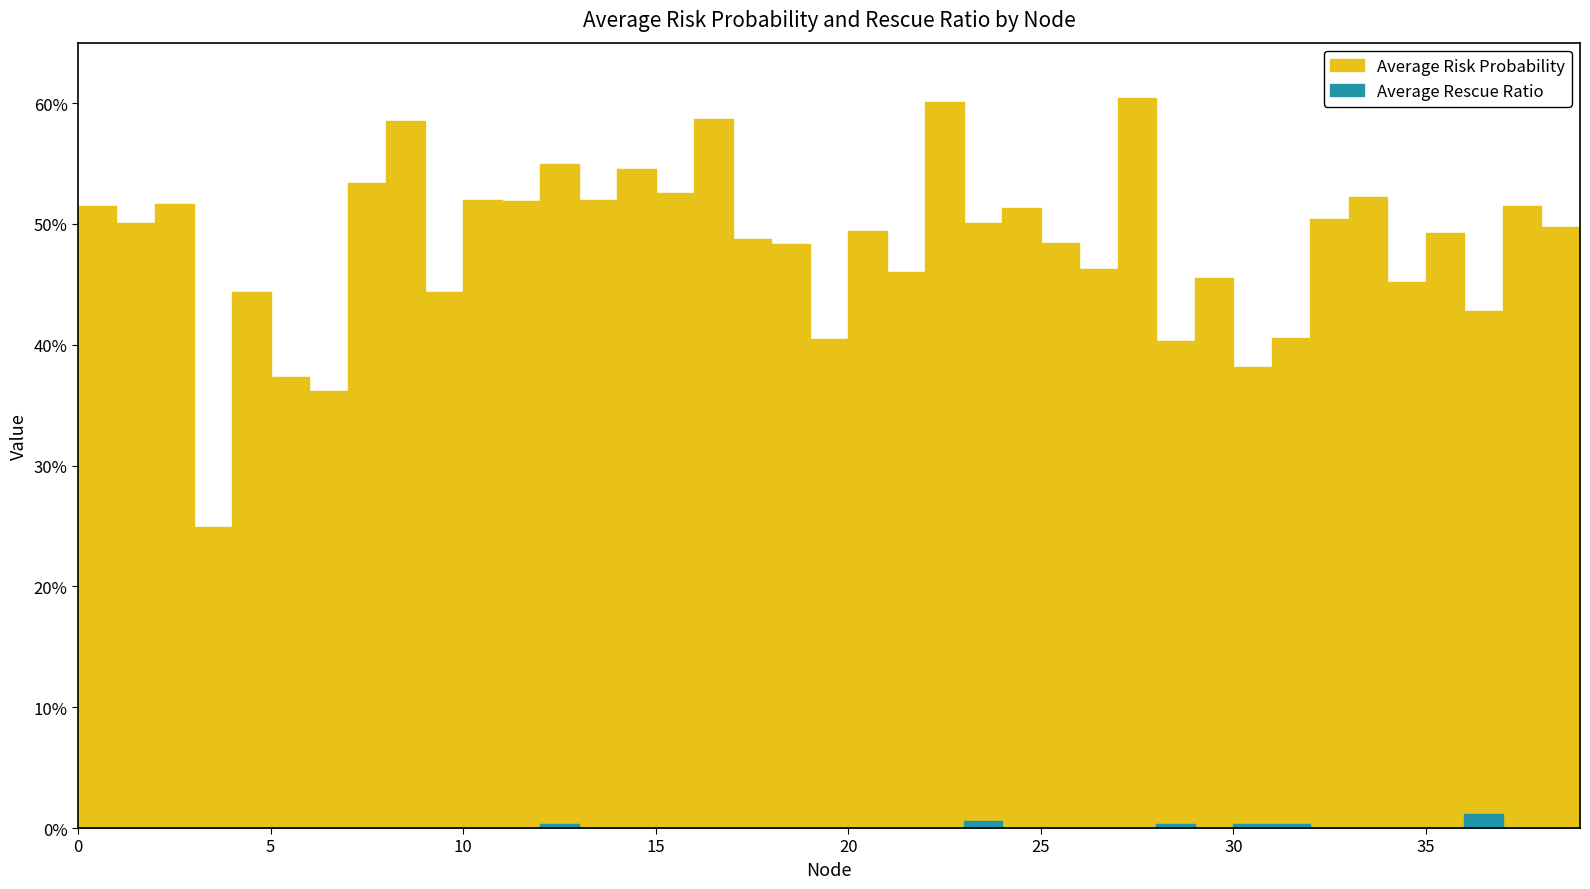

Which series changed the most between 3 and 26?

Average Risk Probability